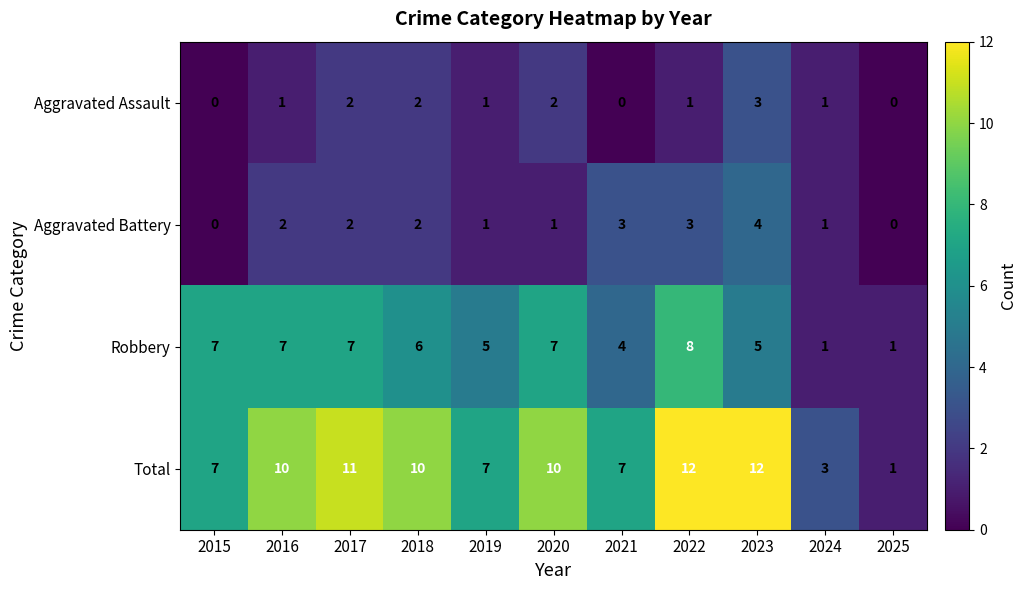

How many series are shown in this chart?

4